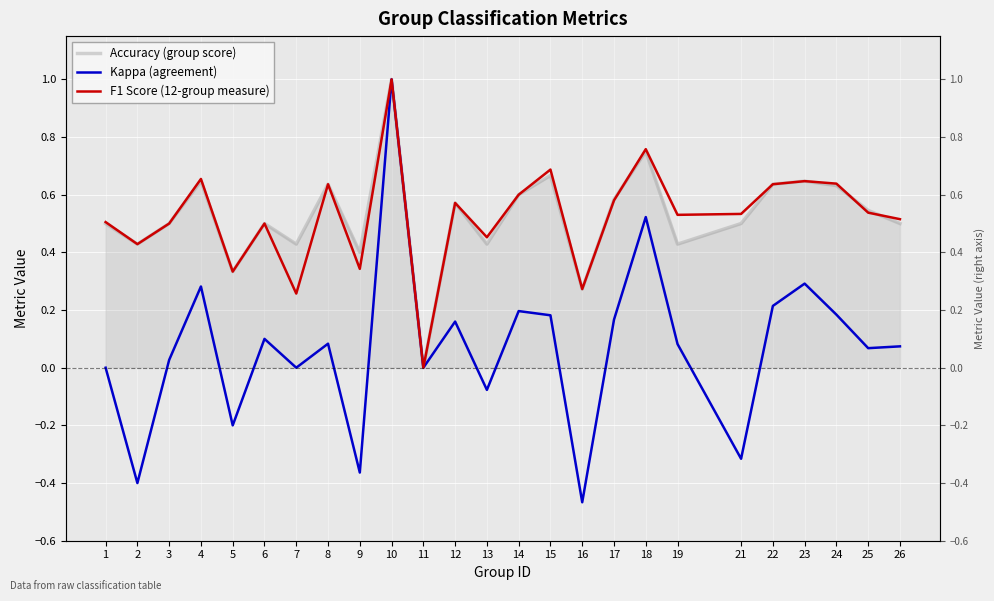

True or false: Kappa (agreement) has more than 0 points higher than both neighbors.

True